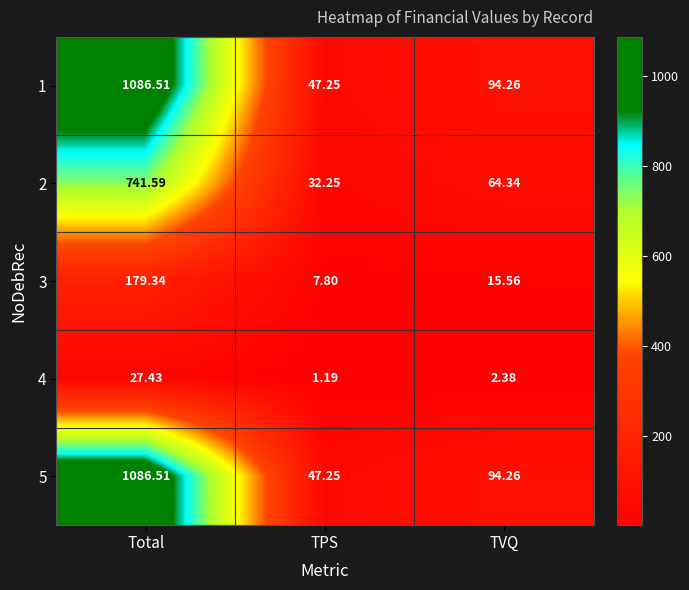

List the labels in order of 2 value, smallest first.

TPS, TVQ, Total